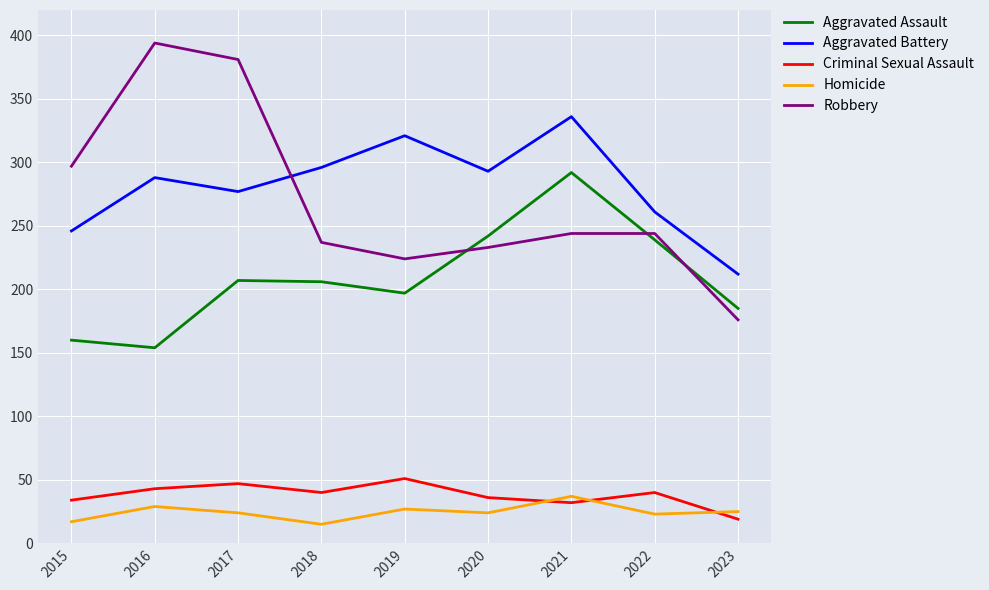

True or false: Aggravated Battery and Robbery intersect in this chart.

True